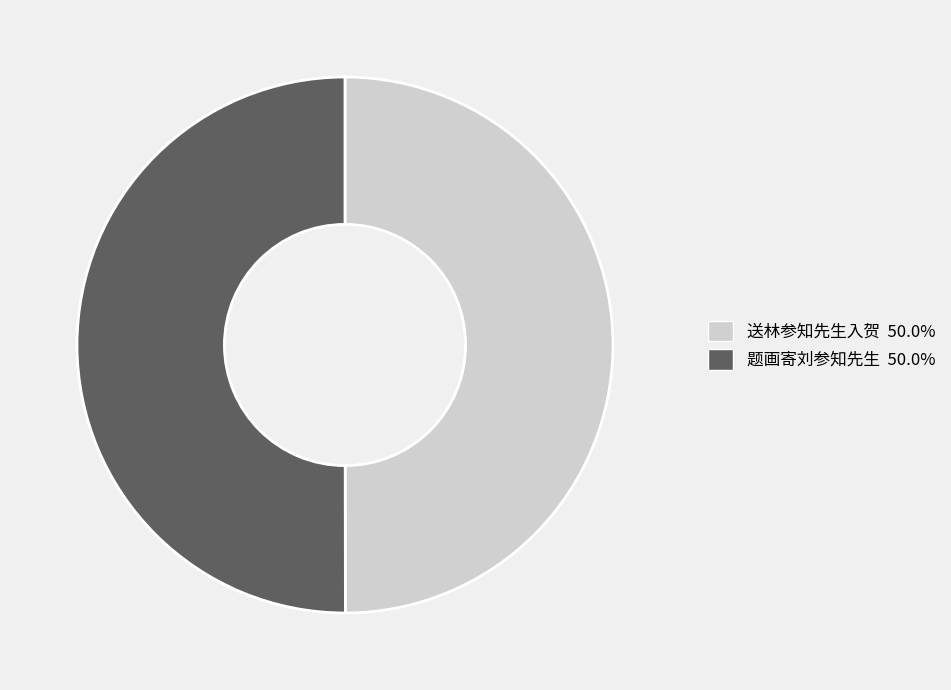

Combined, do 题画寄刘参知先生 and 送林参知先生入贺 account for over 50%?

Yes